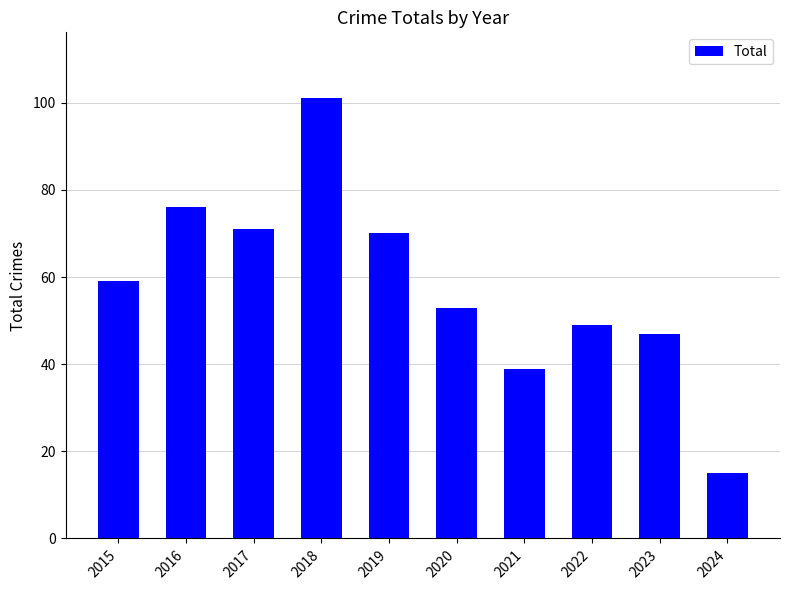

The chart shows a value of 53 at 2020. True or false?

True